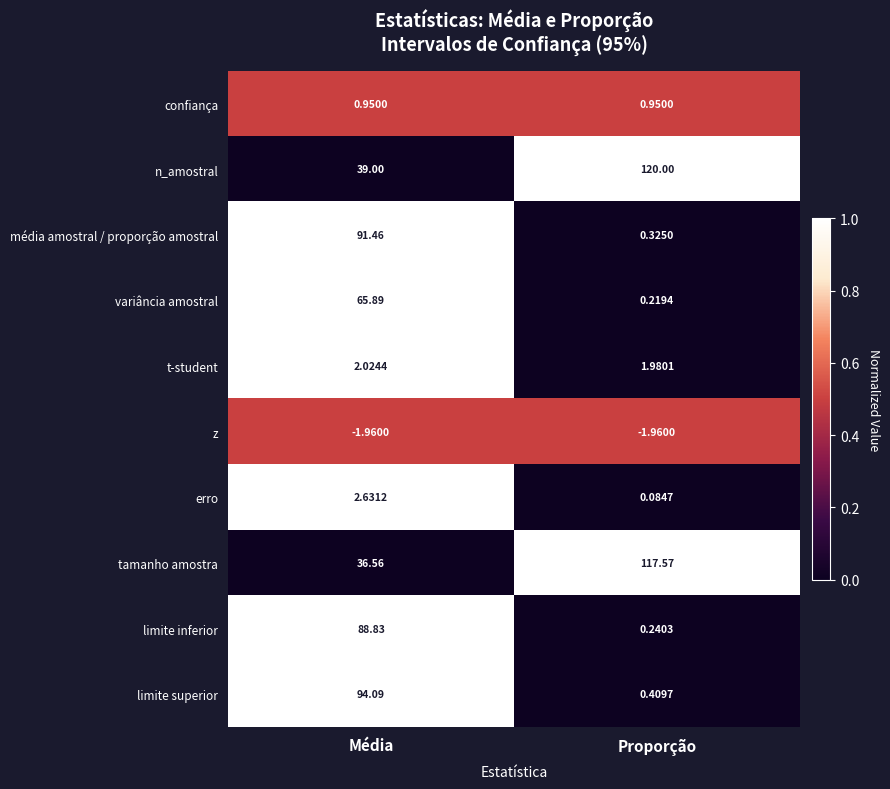

At which label is variância amostral closest to 33?

Proporção